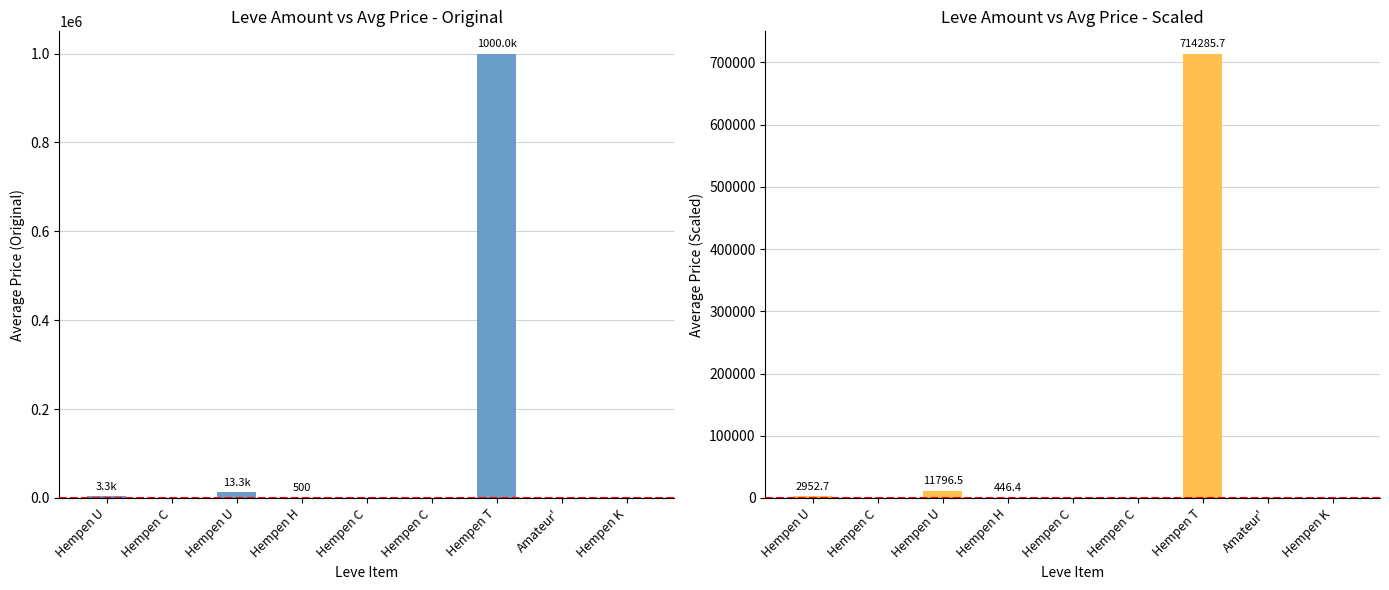

What is the value of the currentAveragePrice bar at the 4th from the left?

500.0